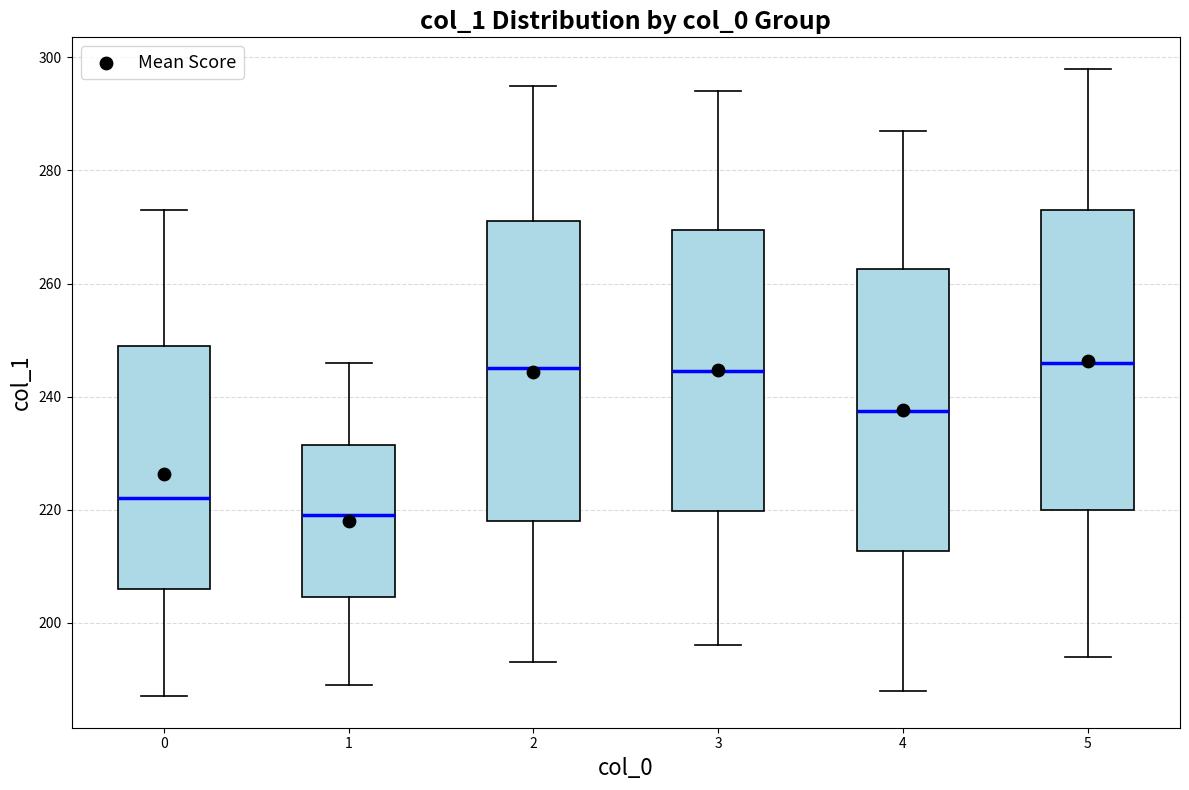

Reading left to right, read every box against the y-axis: the position of its median line, the range the box covers, and the ends of its whiskers. The values are not printed on the chart, so give them approximately, as read against the axis.

0: median 222, box 206 to 250, whiskers 188 to 274
1: median 220, box 204 to 232, whiskers 190 to 246
2: median 246, box 218 to 272, whiskers 194 to 296
3: median 244, box 220 to 270, whiskers 196 to 294
4: median 238, box 212 to 262, whiskers 188 to 288
5: median 246, box 220 to 274, whiskers 194 to 298